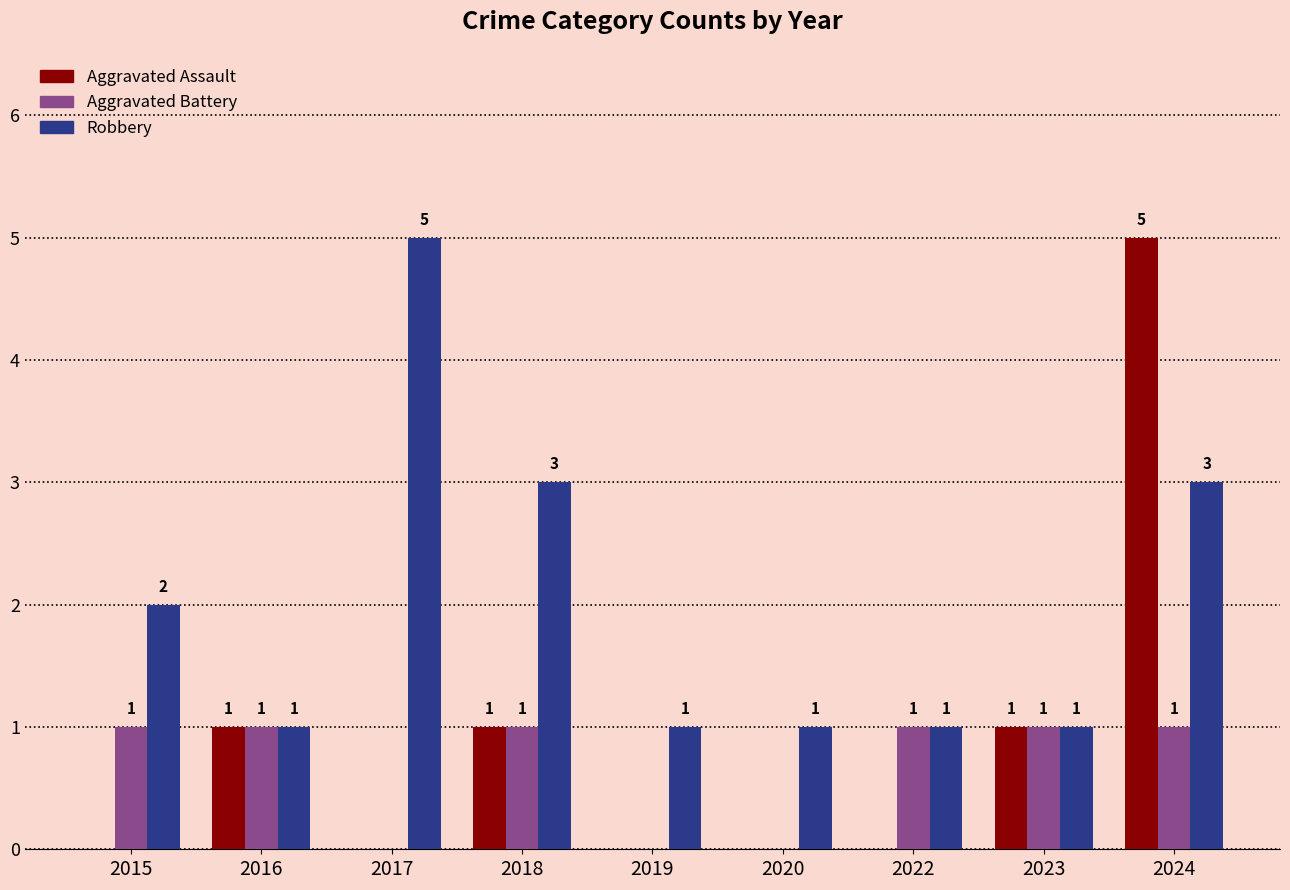

What is the sum of all Aggravated Assault values?

8